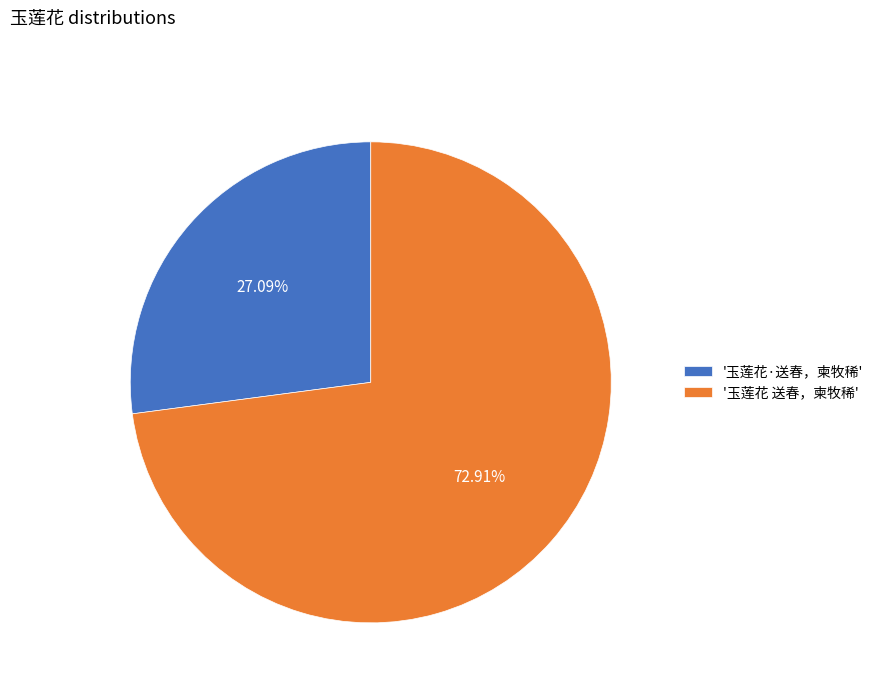

Which has a higher value, '玉莲花 送春，柬牧稀' or '玉莲花·送春，柬牧稀'?

'玉莲花 送春，柬牧稀'